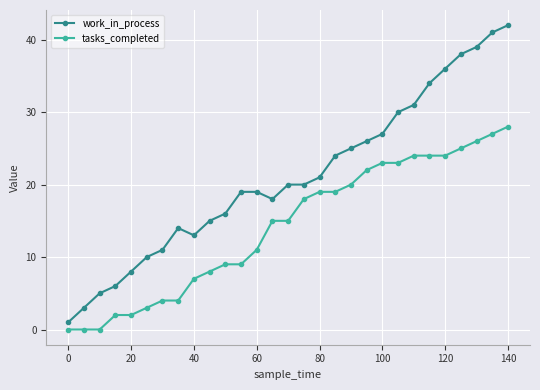

True or false: tasks_completed and work_in_process intersect in this chart.

False